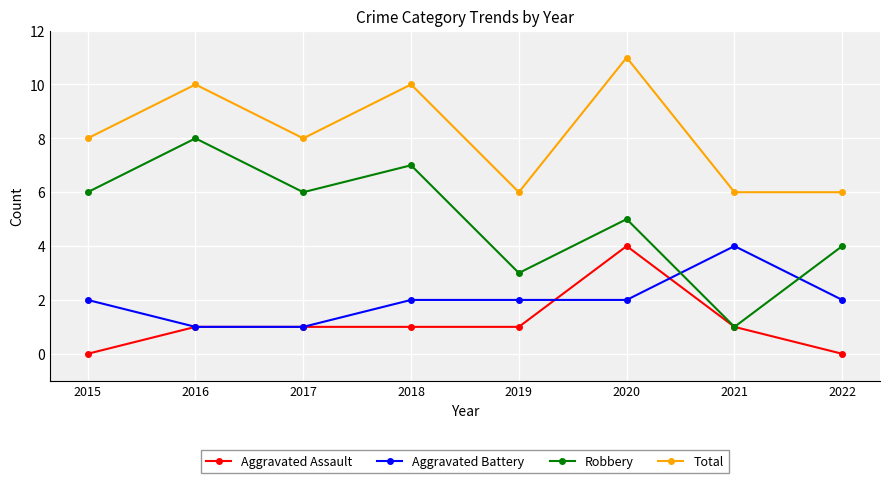

What is the greatest value displayed?

11